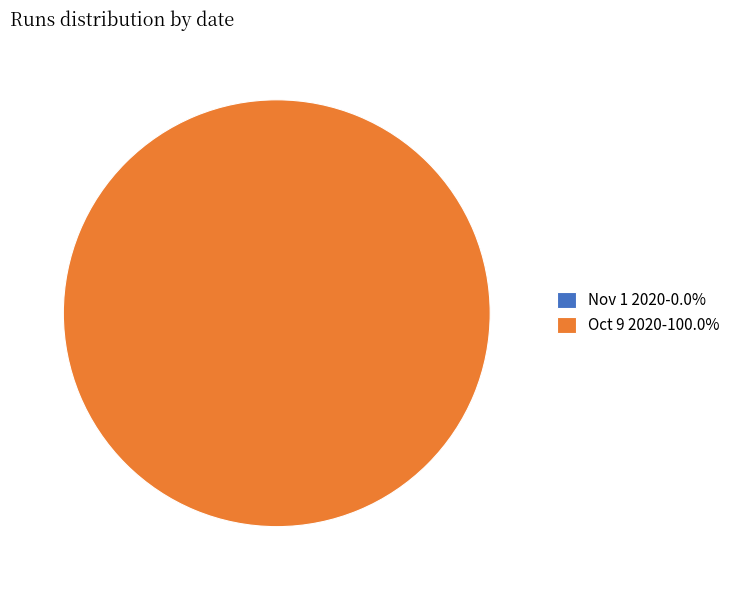

How many slices are in this pie chart?

2